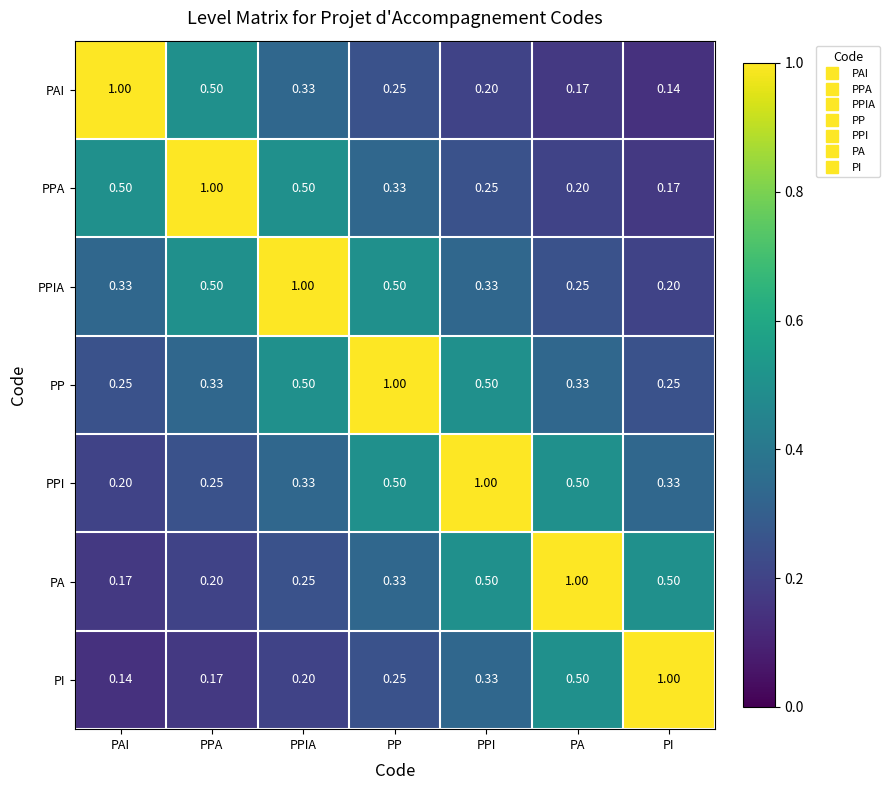

At PI, list the series in order from smallest to largest.

PAI, PPA, PPIA, PP, PPI, PA, PI